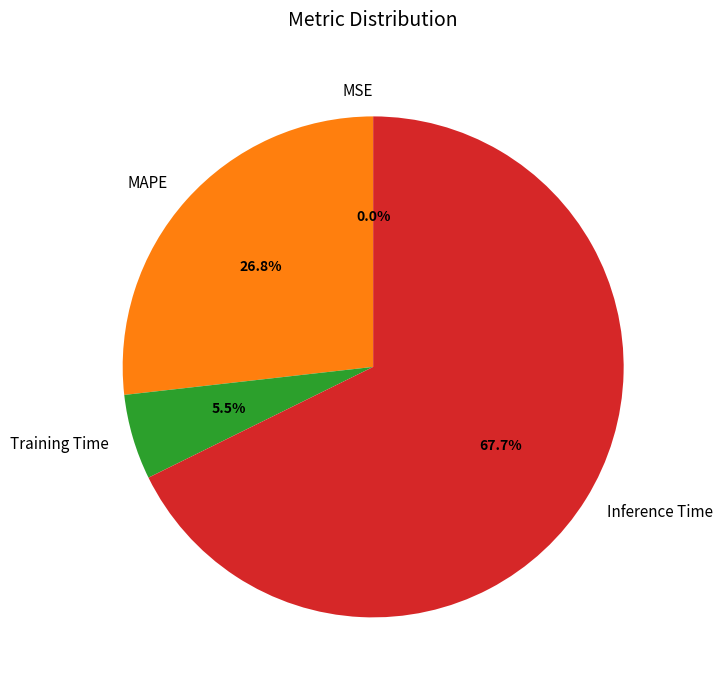

Is it true that Training Time is 15% of the pie?

False